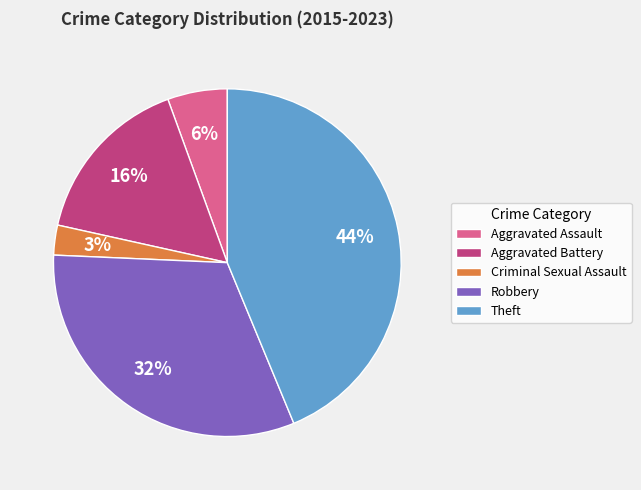

Do Aggravated Assault and Robbery together represent more than half of the pie?

No